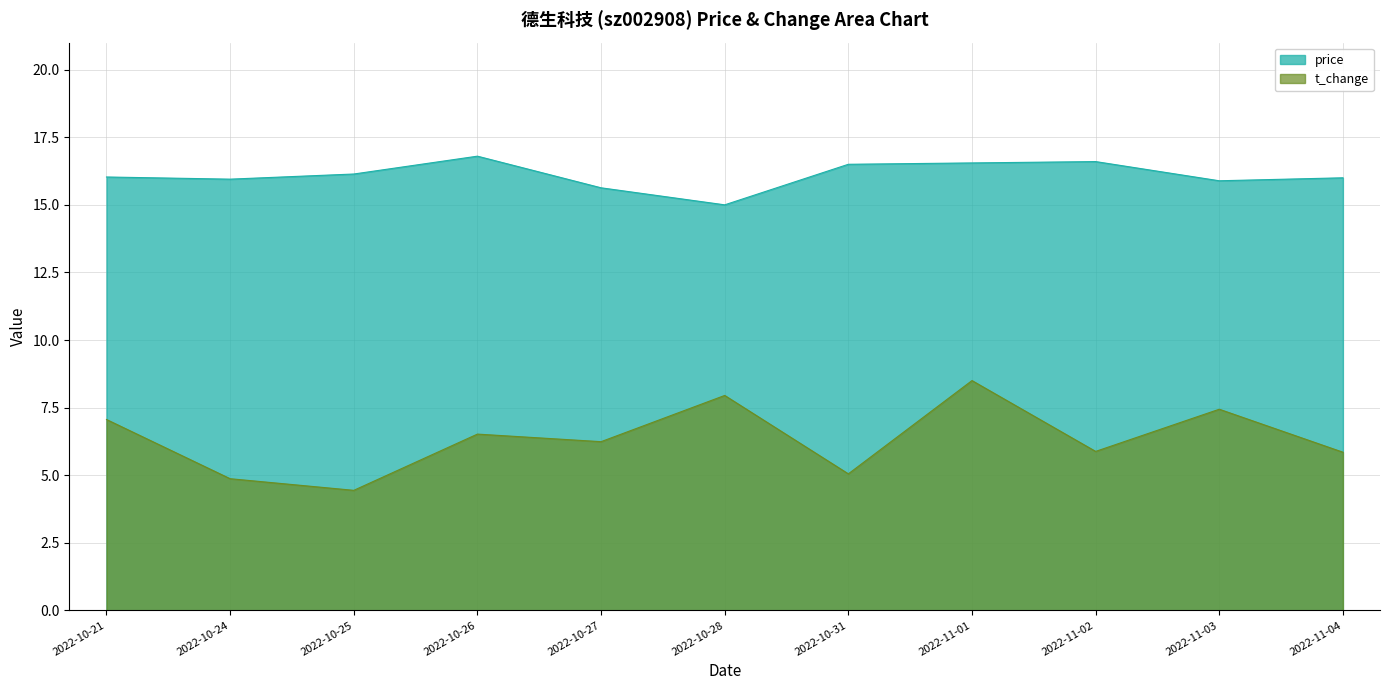

Reading left to right, extract all data points from this chart.

price: 2022-10-21=16.0	2022-10-24=15.9	2022-10-25=16.1	2022-10-26=16.8	2022-10-27=15.6	2022-10-28=15.0	2022-10-31=16.5	2022-11-01=16.6	2022-11-02=16.6	2022-11-03=15.9	2022-11-04=16.0
t_change: 2022-10-21=7.1	2022-10-24=4.9	2022-10-25=4.4	2022-10-26=6.5	2022-10-27=6.2	2022-10-28=8.0	2022-10-31=5.0	2022-11-01=8.5	2022-11-02=5.9	2022-11-03=7.4	2022-11-04=5.8